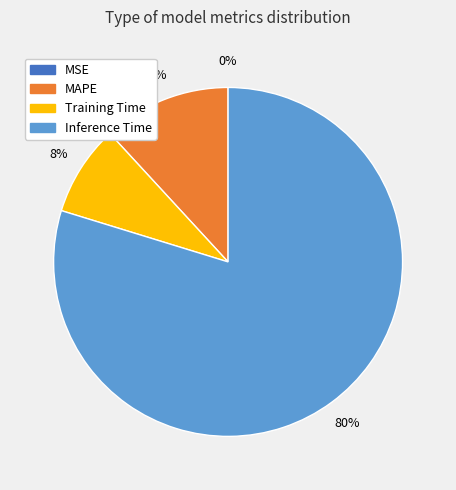

To the nearest percent, what is the difference between the largest and smallest slice percentages?

80%